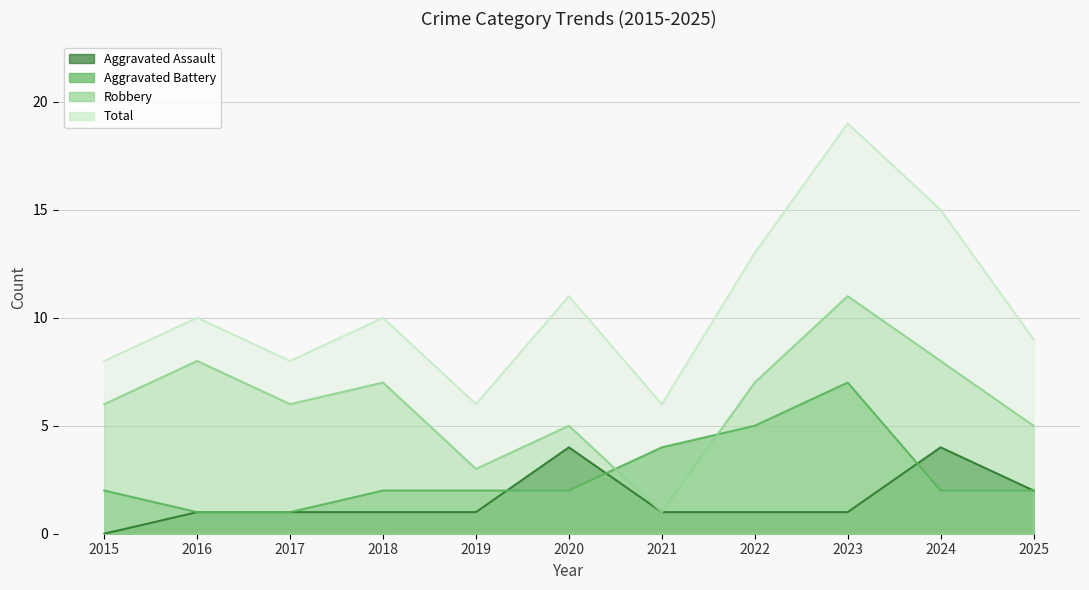

At which label does Robbery first exceed 6?

2016